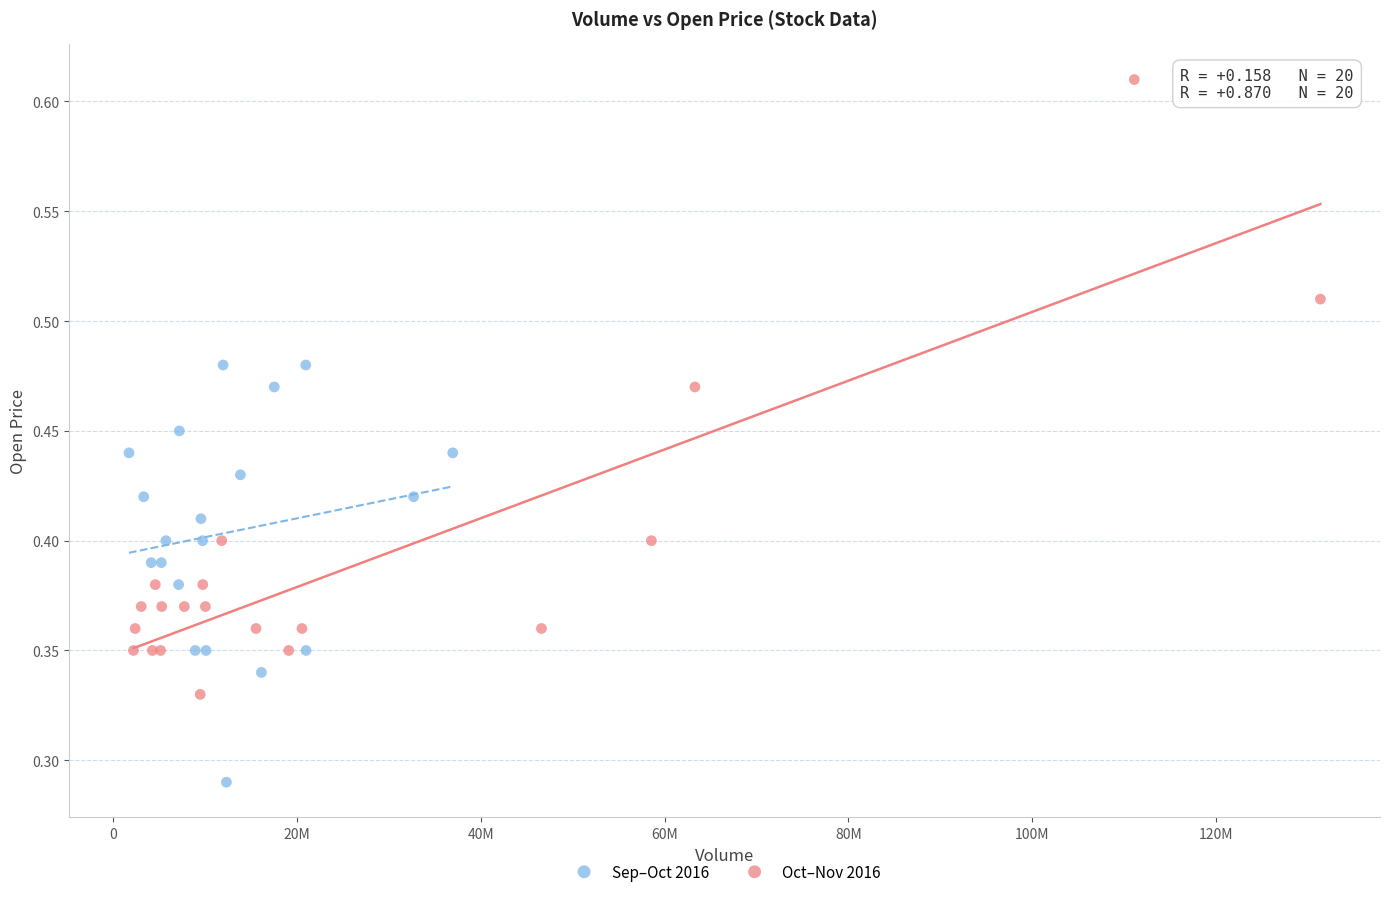

Which series reaches the minimum Y coordinate?

Sep–Oct 2016